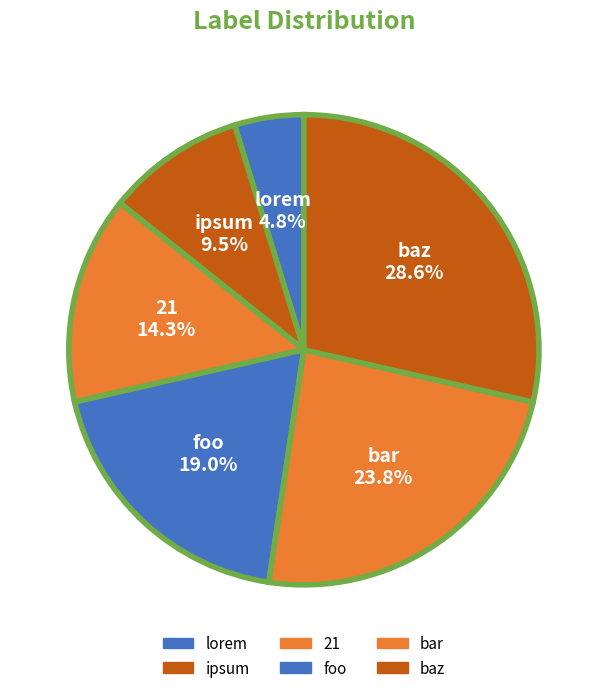

To the nearest percent, what portion does baz represent?

29%